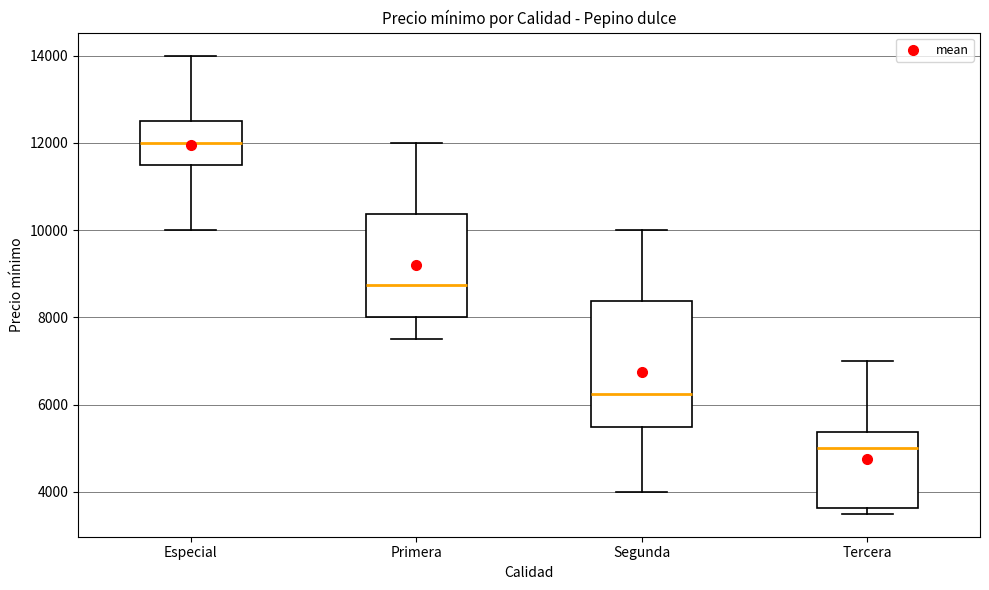

Which box is the tallest, from its lower edge to its upper edge?

Segunda